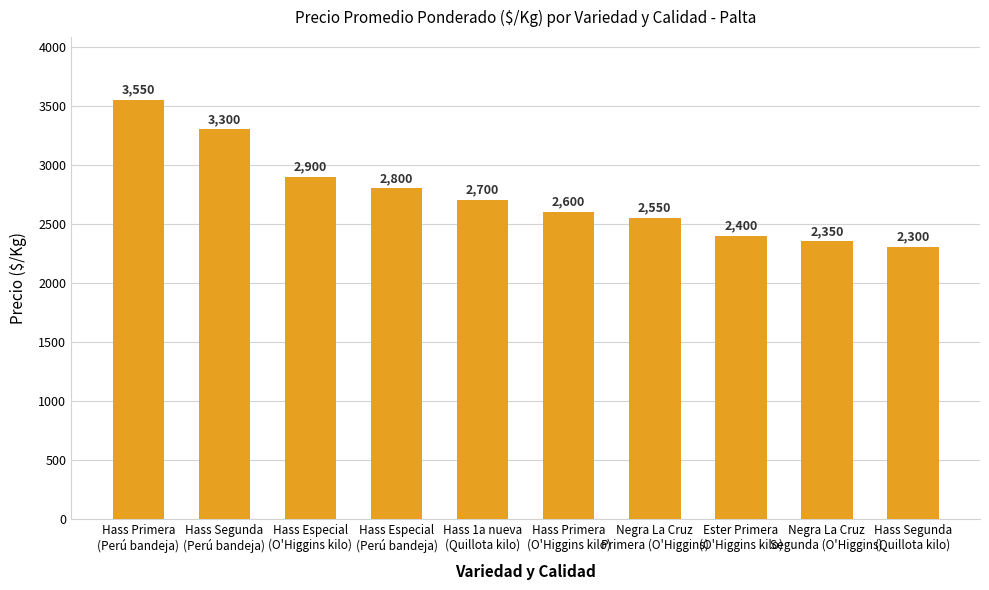

Are the bars grouped side by side (vs. stacked)?

No